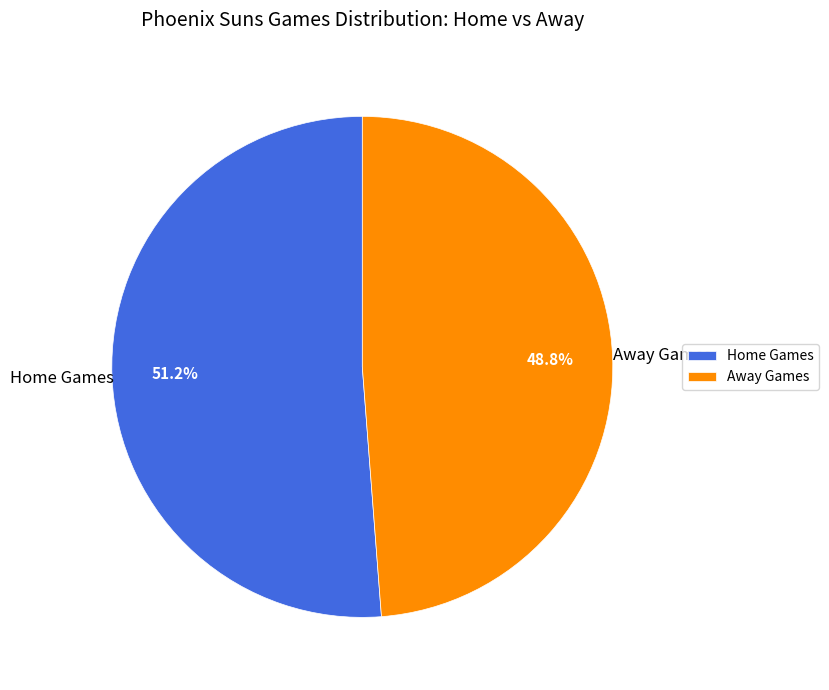

How many segments does this pie chart have?

2